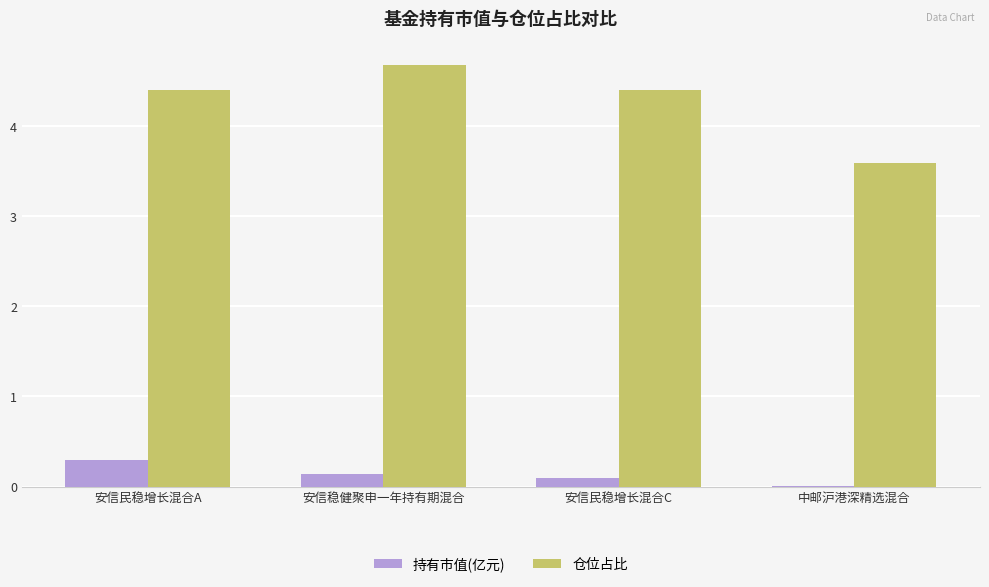

Is it true that 仓位占比 equals 6.6 at 安信民稳增长混合A?

False